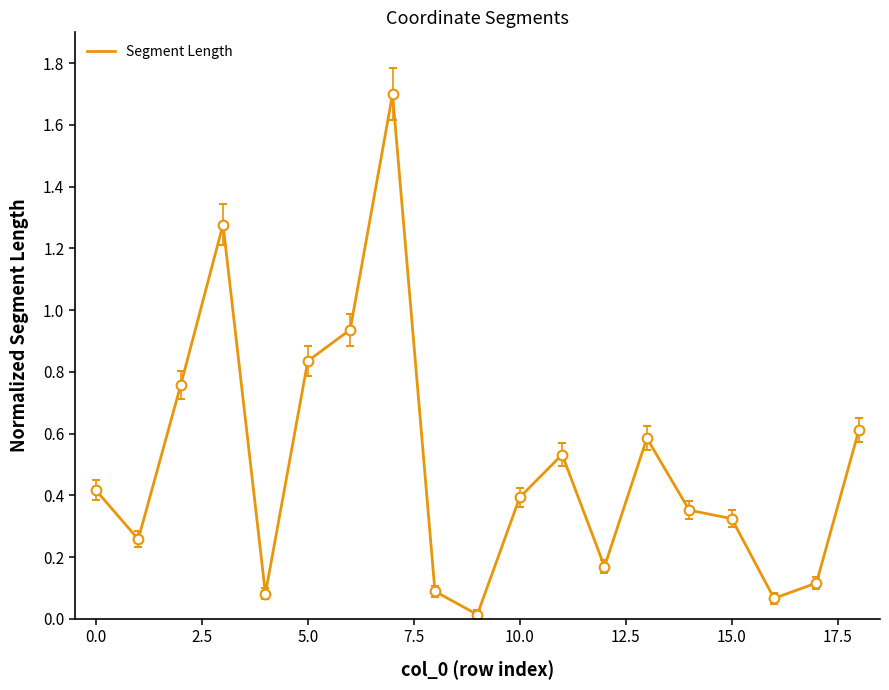

What is the difference between the maximum and minimum values?

1.7